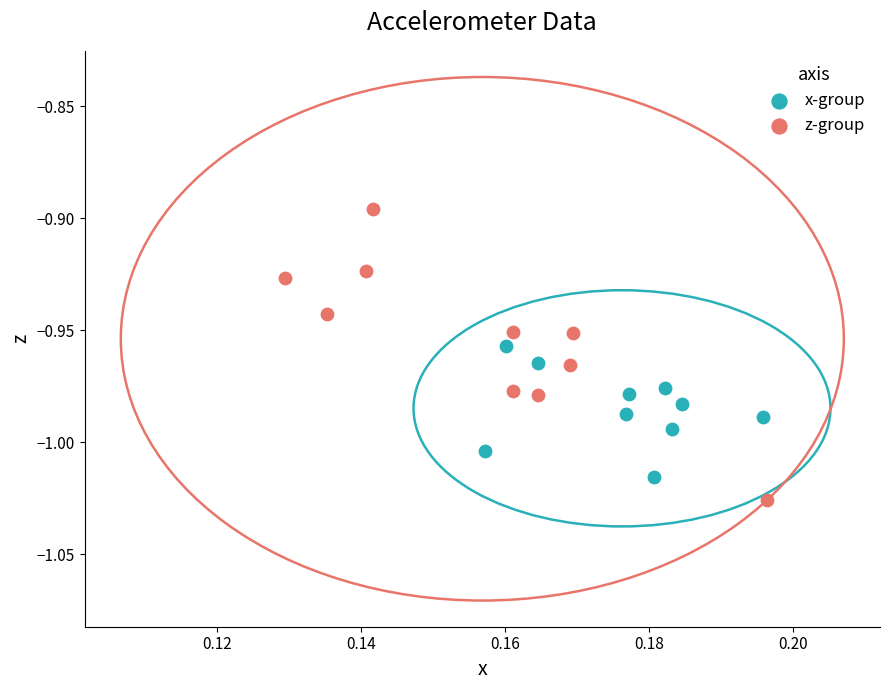

Which series has the largest Y range (max minus min)?

z-group